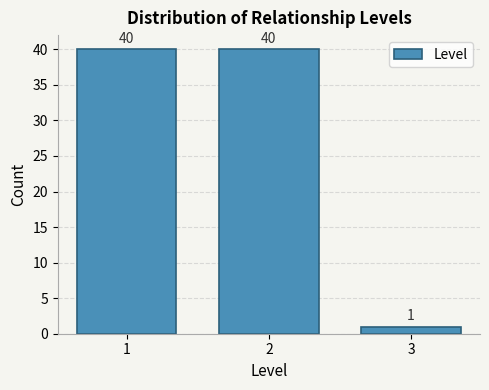

Reading left to right, list every bar in this chart as the range it spans on the x-axis followed by its height.

0.5 to 1.5: 40
1.5 to 2.5: 40
2.5 to 3.5: 1